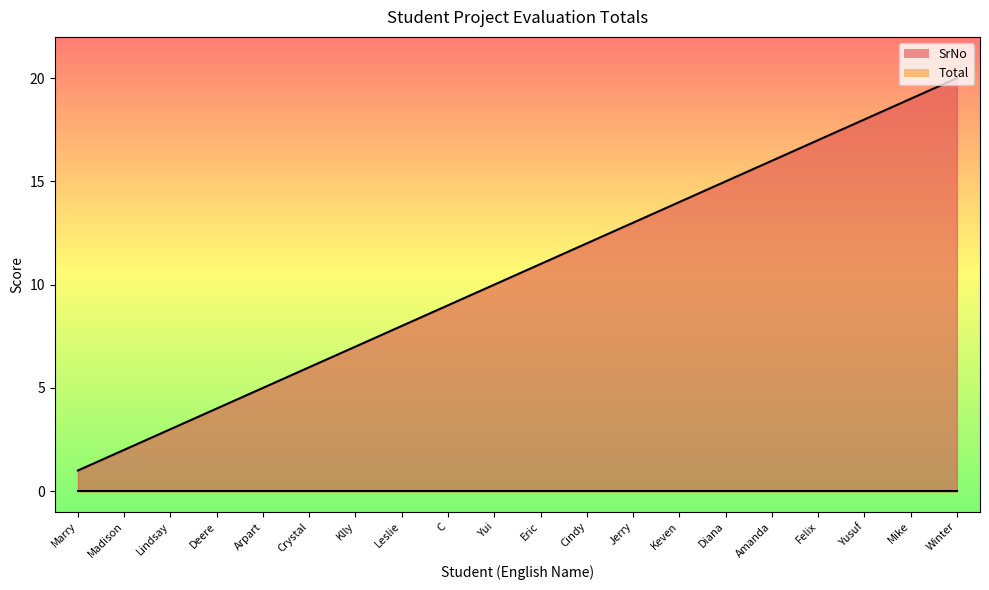

Rank the categories by value from highest to lowest.

Winter, Mike, Yusuf, Felix, Amanda, Diana, Keven, Jerry, Cindy, Eric, Yui, C, Leslie, Klly, Crystal, Arpart, Deere, Lindsay, Madison, Marry